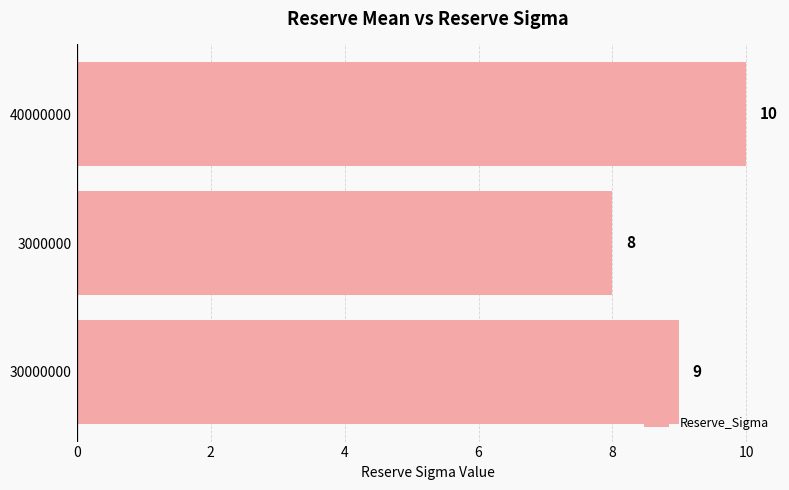

Is it true that the value at 40000000 is 14?

False